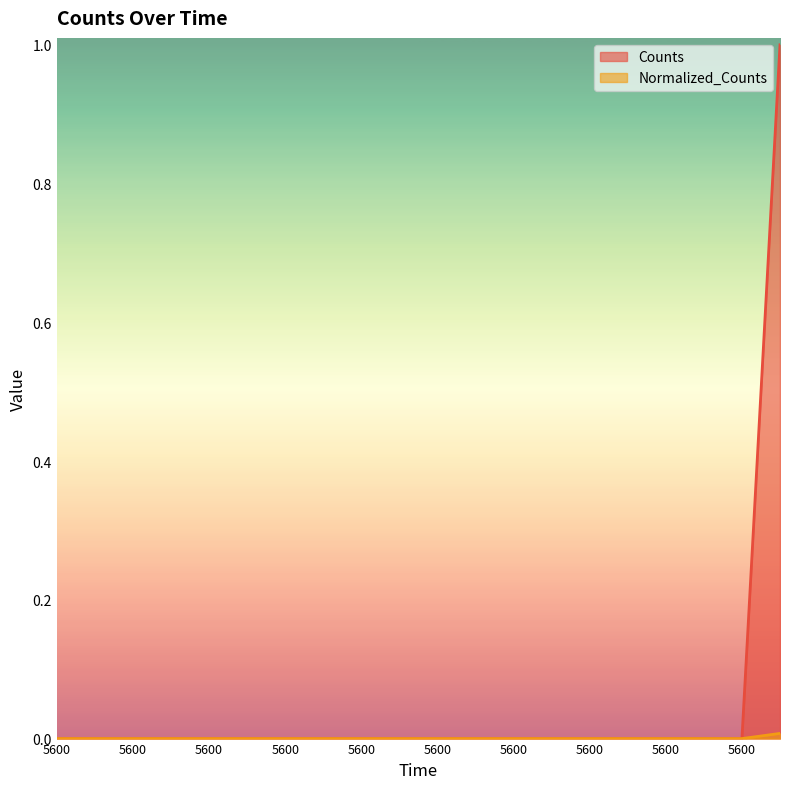

Reading right to left, what are all the values shown in this chart?

Counts: 5600.0=1.0	5600.0=0.0	5600.0=0.0	5600.0=0.0	5600.0=0.0	5600.0=0.0	5600.0=0.0	5600.0=0.0	5600.0=0.0	5600.0=0.0	5600.0=0.0	5600.0=0.0	5600.0=0.0	5600.0=0.0	5600.0=0.0	5600.0=0.0	5600.0=0.0	5600.0=0.0	5600.0=0.0	5600.0=0.0
Normalized_Counts: 5600.0=0.0	5600.0=0.0	5600.0=0.0	5600.0=0.0	5600.0=0.0	5600.0=0.0	5600.0=0.0	5600.0=0.0	5600.0=0.0	5600.0=0.0	5600.0=0.0	5600.0=0.0	5600.0=0.0	5600.0=0.0	5600.0=0.0	5600.0=0.0	5600.0=0.0	5600.0=0.0	5600.0=0.0	5600.0=0.0